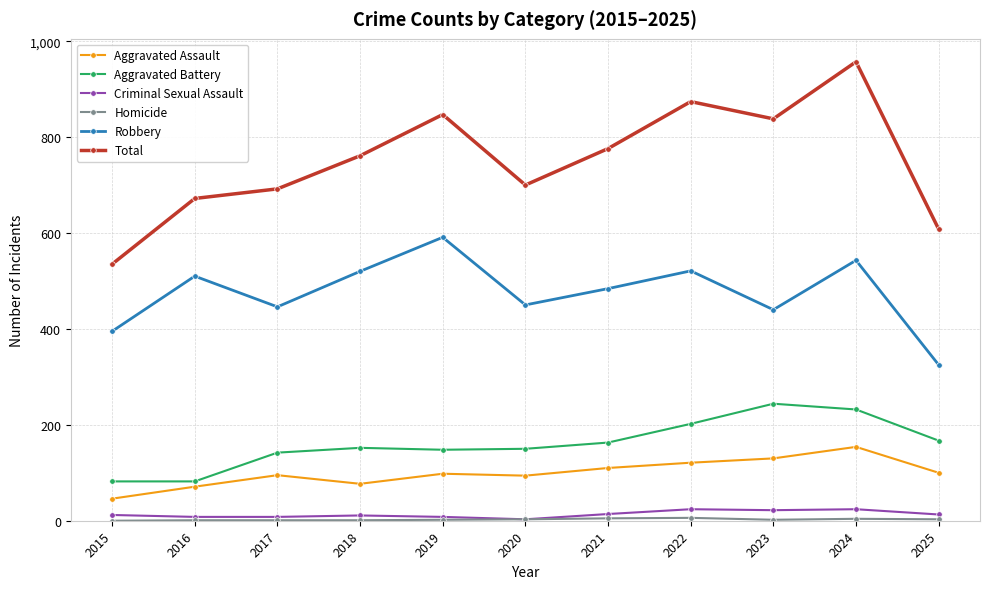

What is the difference between the highest and lowest values at 2019?

845